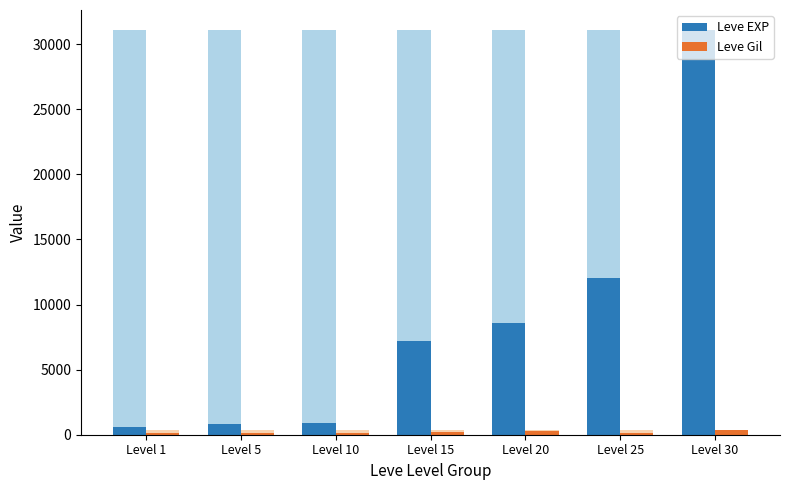

What is the sum of the Leve EXP values at Level 25 and Level 5?

12790